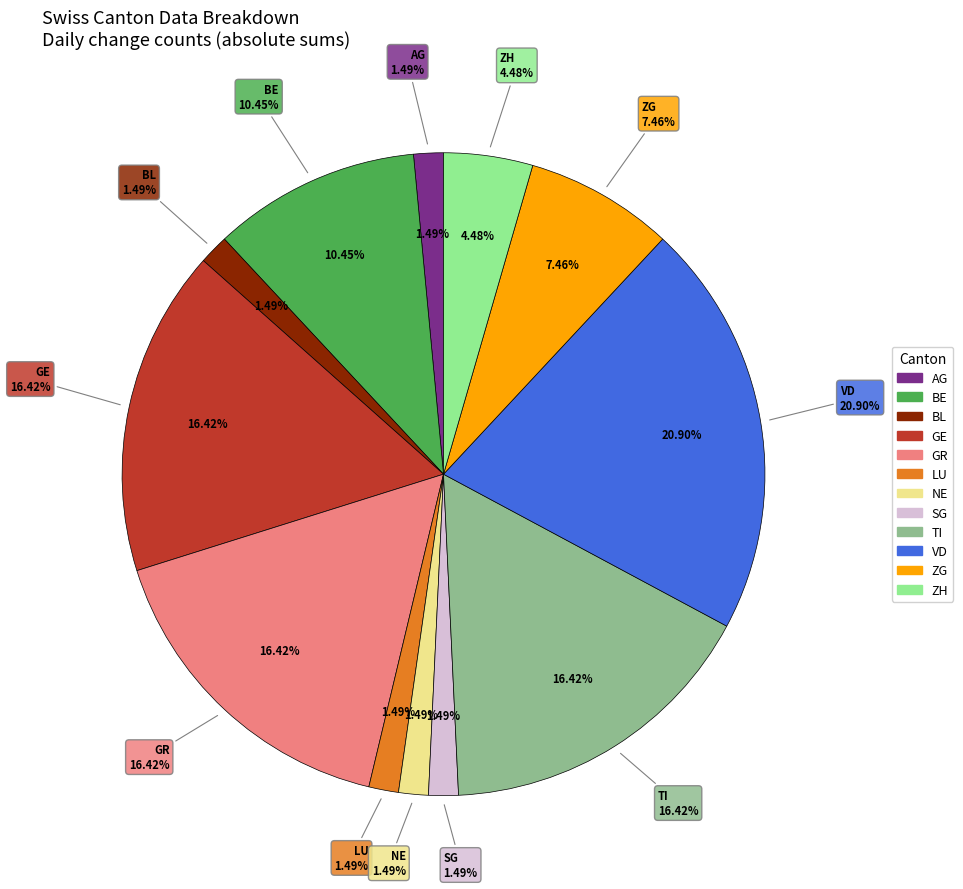

How many segments does this pie chart have?

12